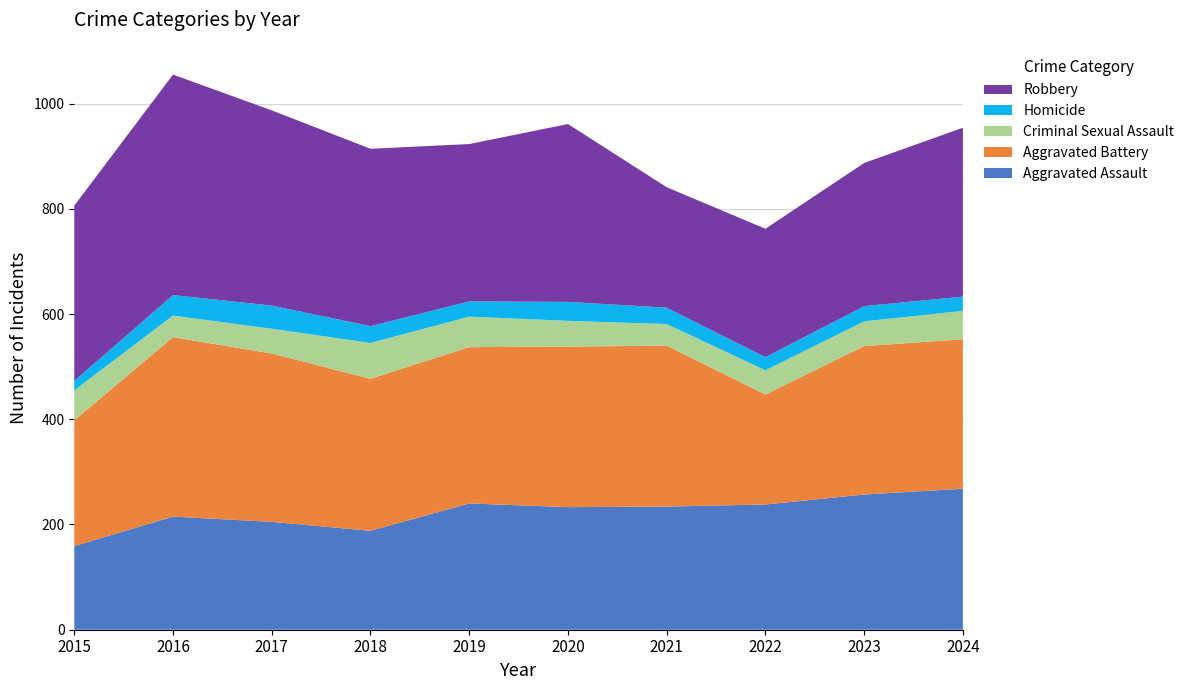

Reading left to right, list all the values displayed in this chart.

Aggravated Assault: 2015=159	2016=215	2017=205	2018=188	2019=240	2020=233	2021=234	2022=238	2023=257	2024=268
Aggravated Battery: 2015=239	2016=341	2017=320	2018=289	2019=297	2020=305	2021=306	2022=209	2023=282	2024=284
Criminal Sexual Assault: 2015=57	2016=41	2017=47	2018=68	2019=58	2020=49	2021=41	2022=46	2023=47	2024=54
Homicide: 2015=18	2016=39	2017=44	2018=32	2019=29	2020=36	2021=31	2022=25	2023=29	2024=27
Robbery: 2015=333	2016=419	2017=371	2018=337	2019=299	2020=338	2021=229	2022=244	2023=272	2024=321